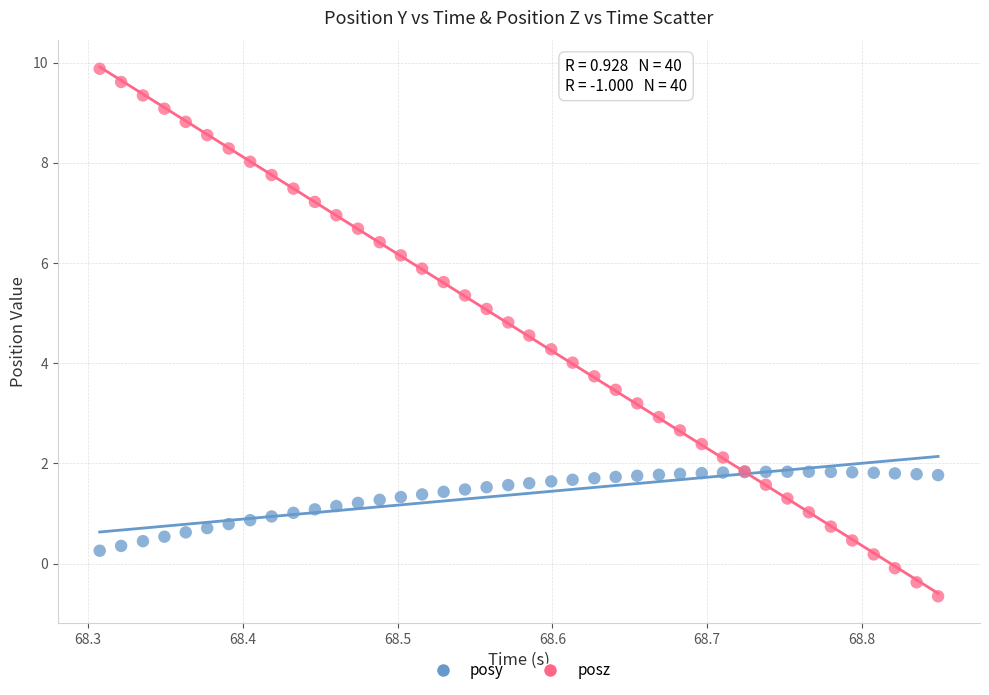

What is the X range (max minus min) for the scatter plot?

0.5